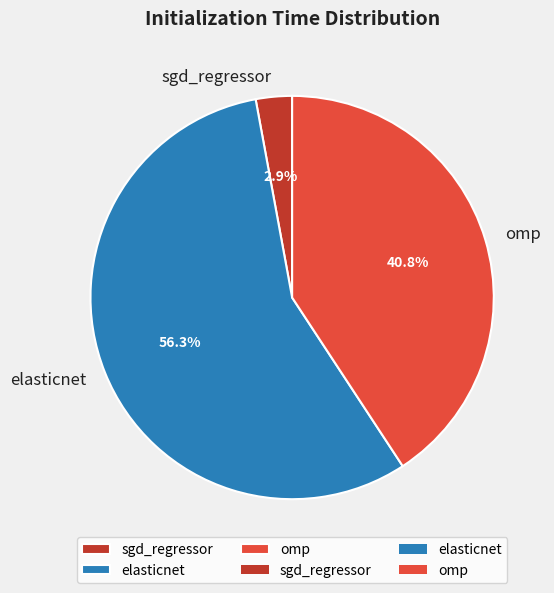

What percentage do sgd_regressor and elasticnet together represent?

59.2%